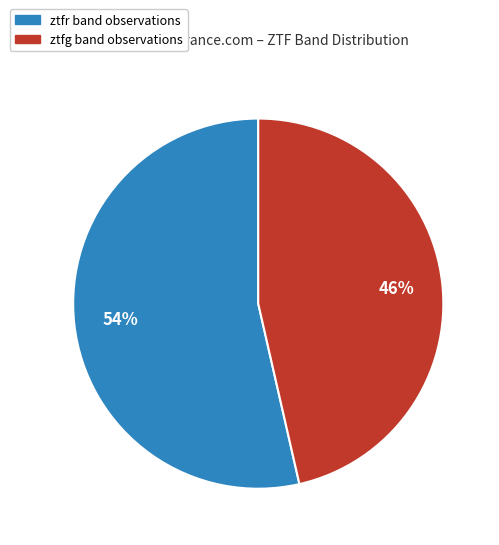

What percentage is the ztfg slice, to the nearest percent?

46%